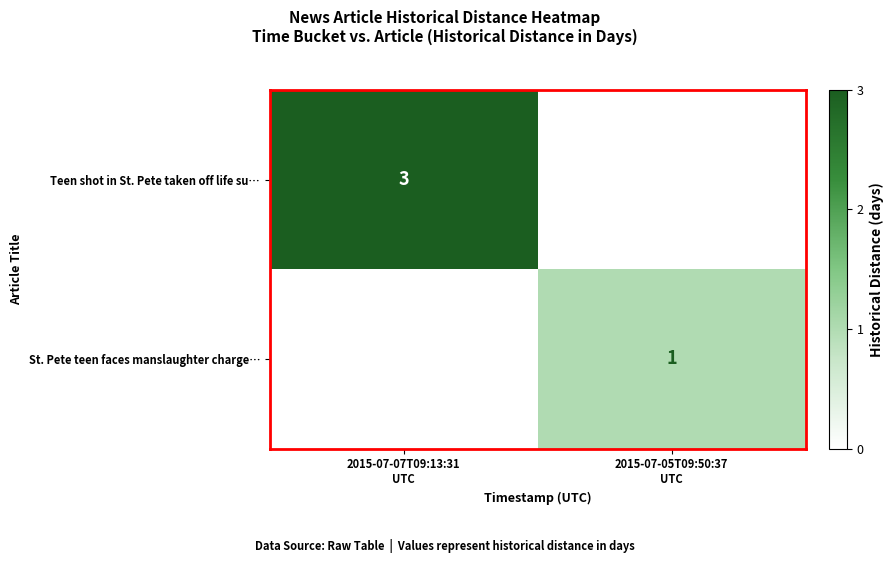

Rank the series by their maximum value, from lowest to highest.

St. Pete teen faces manslaughter charge…, Teen shot in St. Pete taken off life su…